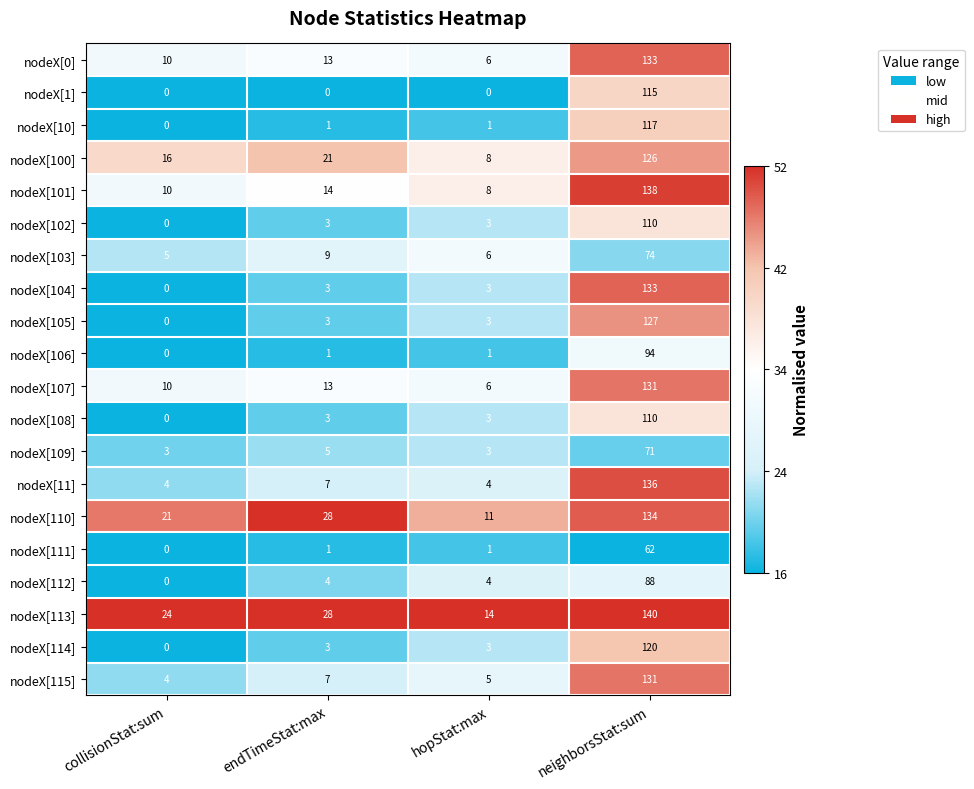

How many values in nodeX[10] are above zero?

3